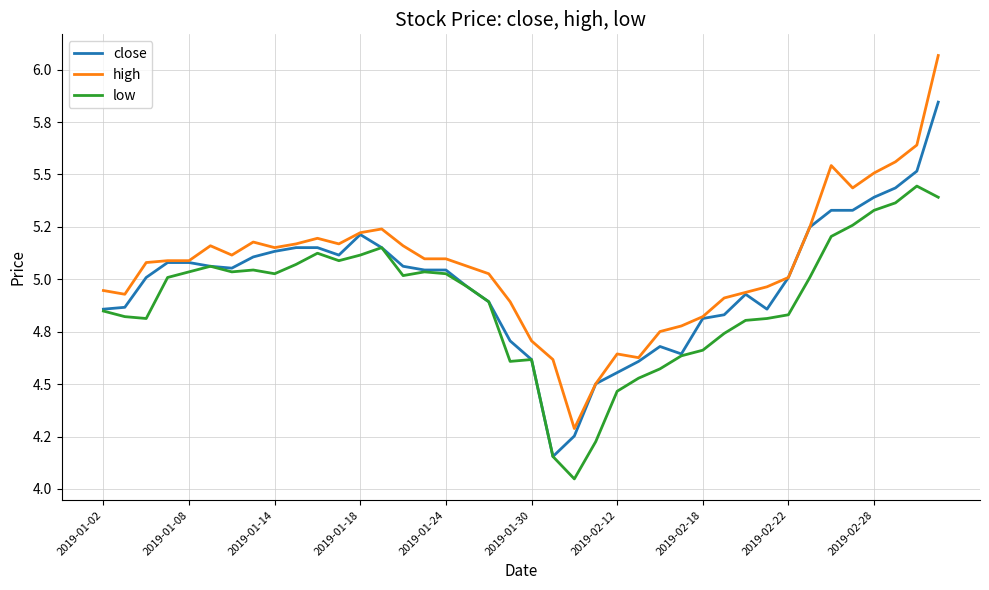

Does the chart display data point markers on the line(s)?

No